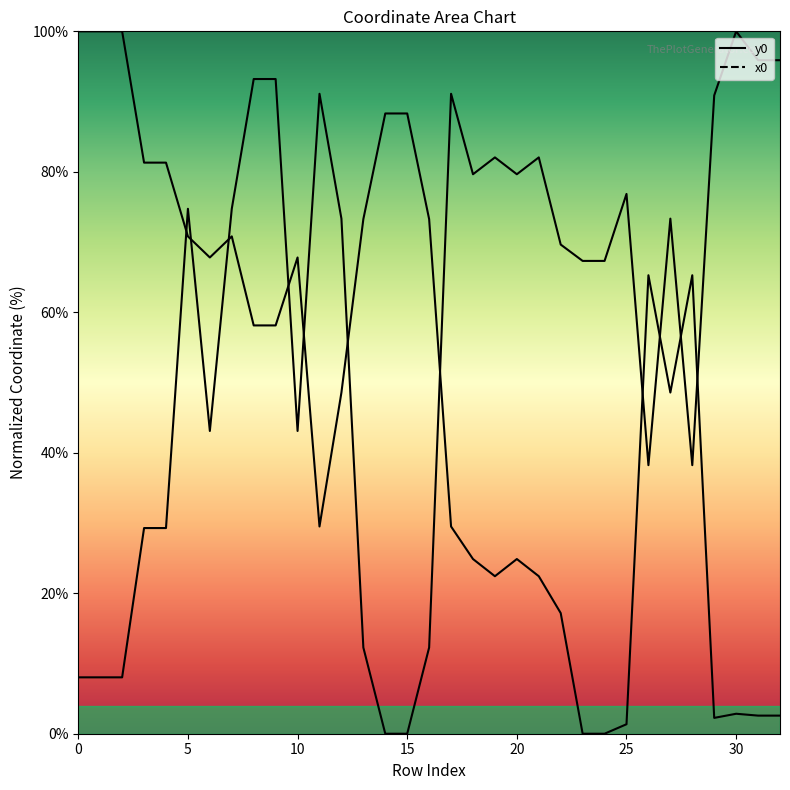

At which category is the sum across all series the highest?

8